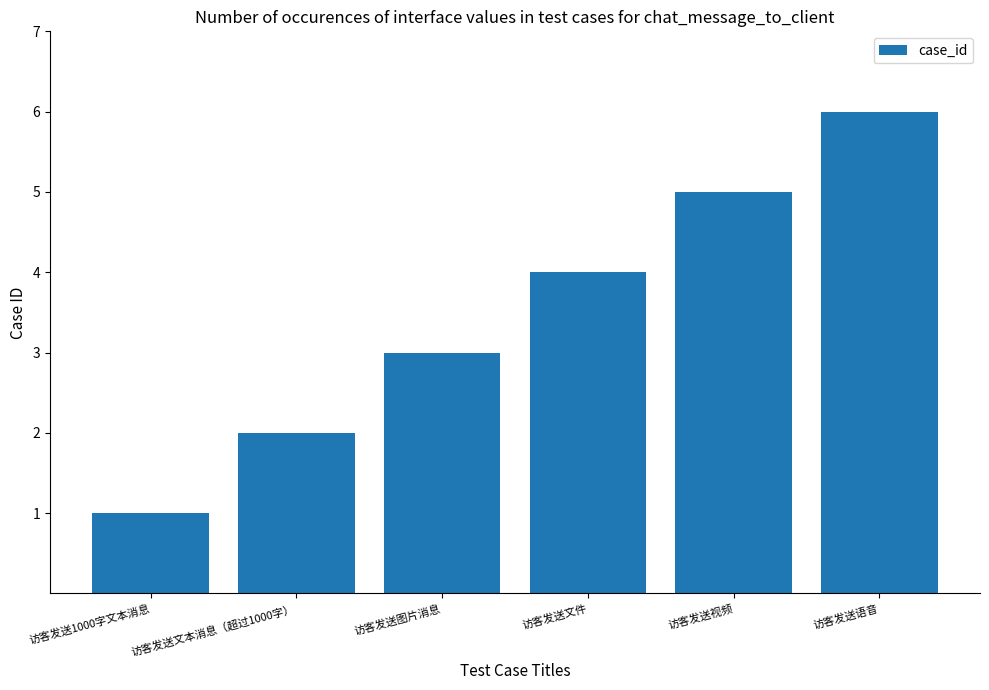

Rank the categories by value from highest to lowest.

访客发送语音, 访客发送视频, 访客发送文件, 访客发送图片消息, 访客发送文本消息（超过1000字）, 访客发送1000字文本消息